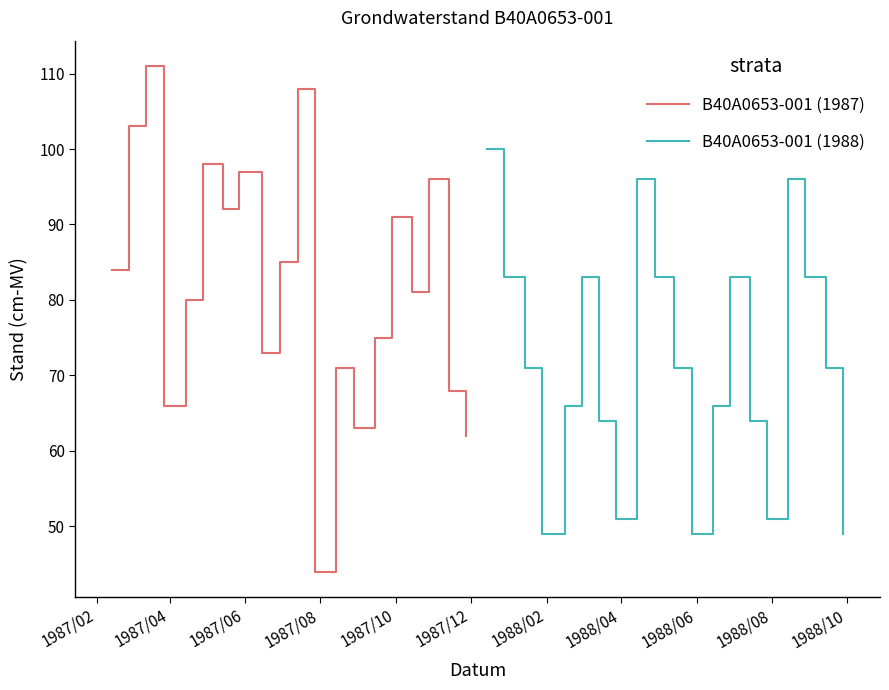

Reading left to right, list all the values displayed in this chart.

B40A0653-001 (1987): 84	103	111	66	80	98	92	97	73	85	108	44	71	63	75	91	81	96	68	62
B40A0653-001 (1988): 100	83	71	49	66	83	64	51	96	83	71	49	66	83	64	51	96	83	71	49